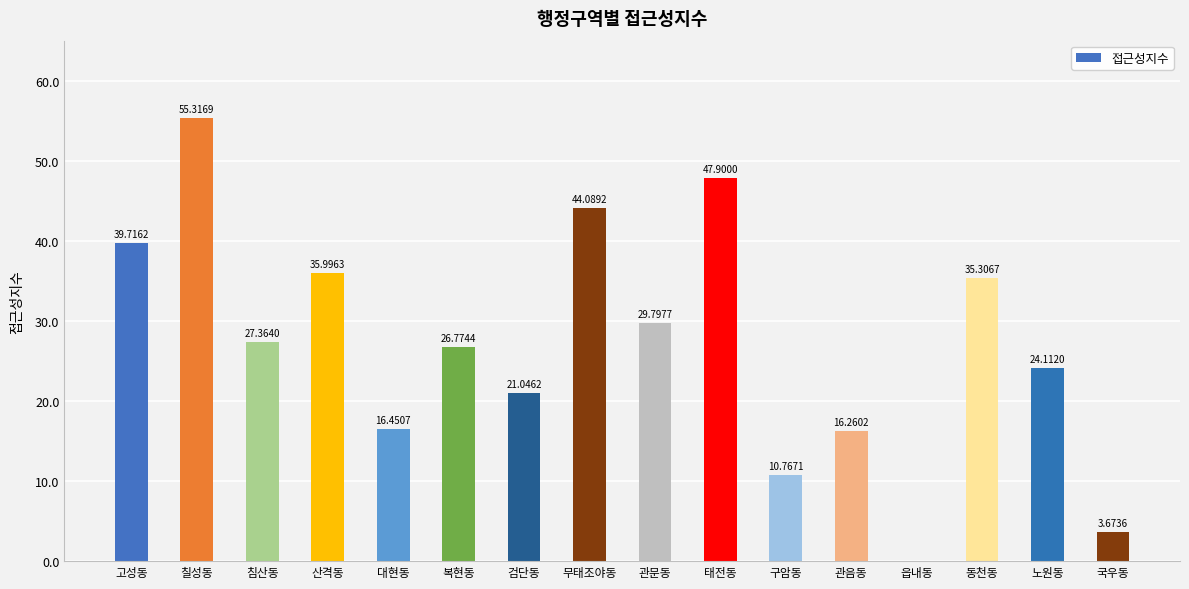

Count the number of categories in the chart.

16